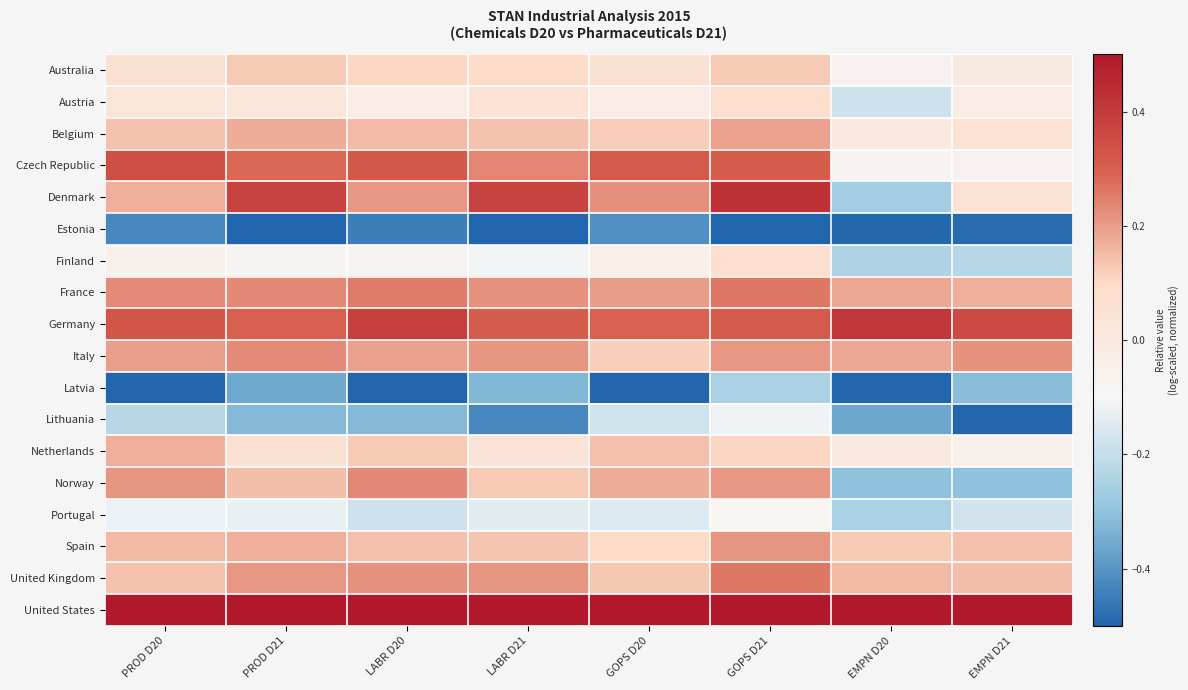

Reading right to left, transcribe all the data shown in this chart.

Australia: EMPN D21=-0.0	EMPN D20=-0.1	GOPS D21=0.1	GOPS D20=0.1	LABR D21=0.1	LABR D20=0.1	PROD D21=0.1	PROD D20=0.1
Austria: EMPN D21=-0.0	EMPN D20=-0.2	GOPS D21=0.1	GOPS D20=-0.0	LABR D21=0.0	LABR D20=-0.0	PROD D21=0.0	PROD D20=0.0
Belgium: EMPN D21=0.0	EMPN D20=-0.0	GOPS D21=0.2	GOPS D20=0.1	LABR D21=0.1	LABR D20=0.2	PROD D21=0.2	PROD D20=0.1
Czech Republic: EMPN D21=-0.1	EMPN D20=-0.1	GOPS D21=0.3	GOPS D20=0.3	LABR D21=0.2	LABR D20=0.3	PROD D21=0.3	PROD D20=0.3
Denmark: EMPN D21=0.0	EMPN D20=-0.3	GOPS D21=0.4	GOPS D20=0.2	LABR D21=0.4	LABR D20=0.2	PROD D21=0.4	PROD D20=0.2
Estonia: EMPN D21=-0.5	EMPN D20=-0.5	GOPS D21=-0.5	GOPS D20=-0.4	LABR D21=-0.5	LABR D20=-0.4	PROD D21=-0.5	PROD D20=-0.4
Finland: EMPN D21=-0.2	EMPN D20=-0.2	GOPS D21=0.1	GOPS D20=-0.0	LABR D21=-0.1	LABR D20=-0.1	PROD D21=-0.1	PROD D20=-0.1
France: EMPN D21=0.2	EMPN D20=0.2	GOPS D21=0.3	GOPS D20=0.2	LABR D21=0.2	LABR D20=0.3	PROD D21=0.2	PROD D20=0.2
Germany: EMPN D21=0.4	EMPN D20=0.4	GOPS D21=0.3	GOPS D20=0.3	LABR D21=0.3	LABR D20=0.4	PROD D21=0.3	PROD D20=0.3
Italy: EMPN D21=0.2	EMPN D20=0.2	GOPS D21=0.2	GOPS D20=0.1	LABR D21=0.2	LABR D20=0.2	PROD D21=0.2	PROD D20=0.2
Latvia: EMPN D21=-0.3	EMPN D20=-0.5	GOPS D21=-0.3	GOPS D20=-0.5	LABR D21=-0.3	LABR D20=-0.5	PROD D21=-0.4	PROD D20=-0.5
Lithuania: EMPN D21=-0.5	EMPN D20=-0.4	GOPS D21=-0.1	GOPS D20=-0.2	LABR D21=-0.4	LABR D20=-0.3	PROD D21=-0.3	PROD D20=-0.2
Netherlands: EMPN D21=-0.1	EMPN D20=-0.0	GOPS D21=0.1	GOPS D20=0.1	LABR D21=0.0	LABR D20=0.1	PROD D21=0.1	PROD D20=0.2
Norway: EMPN D21=-0.3	EMPN D20=-0.3	GOPS D21=0.2	GOPS D20=0.2	LABR D21=0.1	LABR D20=0.2	PROD D21=0.1	PROD D20=0.2
Portugal: EMPN D21=-0.2	EMPN D20=-0.3	GOPS D21=-0.1	GOPS D20=-0.2	LABR D21=-0.1	LABR D20=-0.2	PROD D21=-0.1	PROD D20=-0.1
Spain: EMPN D21=0.1	EMPN D20=0.1	GOPS D21=0.2	GOPS D20=0.1	LABR D21=0.1	LABR D20=0.1	PROD D21=0.2	PROD D20=0.2
United Kingdom: EMPN D21=0.1	EMPN D20=0.2	GOPS D21=0.3	GOPS D20=0.1	LABR D21=0.2	LABR D20=0.2	PROD D21=0.2	PROD D20=0.1
United States: EMPN D21=0.5	EMPN D20=0.5	GOPS D21=0.5	GOPS D20=0.5	LABR D21=0.5	LABR D20=0.5	PROD D21=0.5	PROD D20=0.5